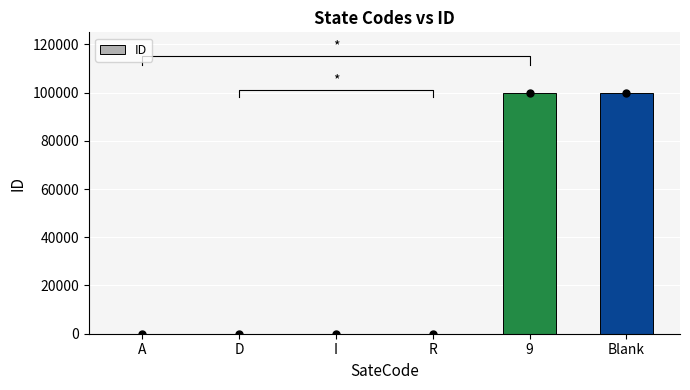

Reading right to left, list all the values displayed in this chart.

Blank=99998	9=99999	R=4	I=3	D=2	A=1